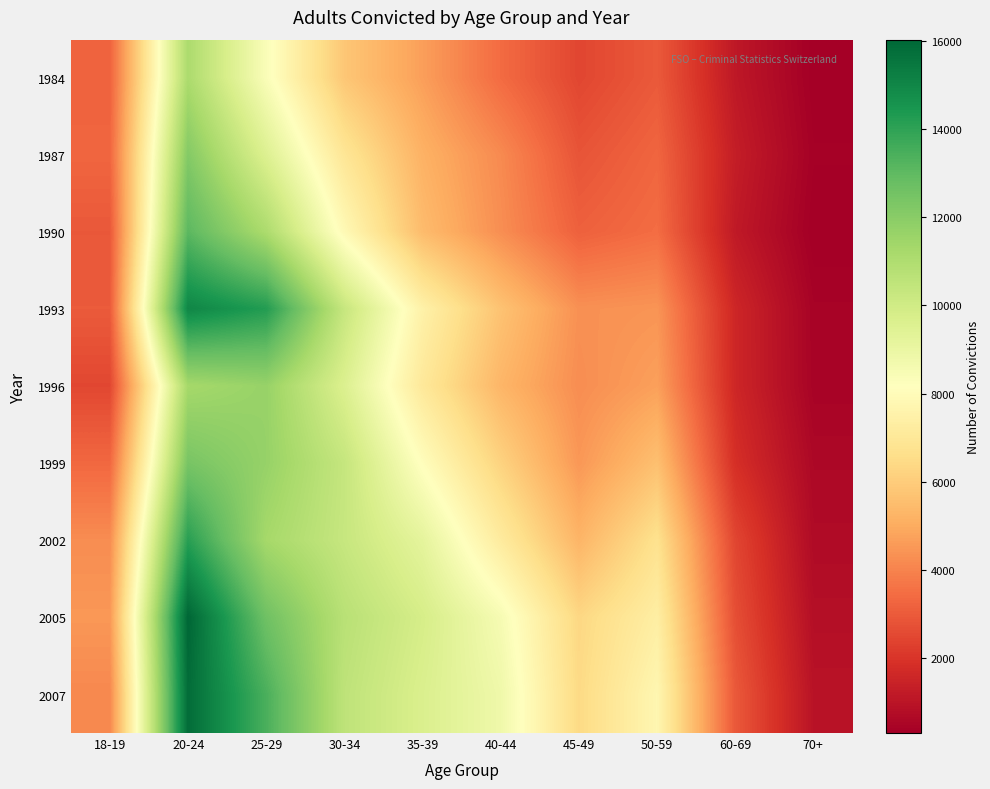

Reading left to right, transcribe all the data shown in this chart.

1984: 18-19=3193	20-24=11097	25-29=8368	30-34=5806	35-39=4675	40-44=3416	45-49=2470	50-59=2967	60-69=1121	70+=308
1987: 18-19=3284	20-24=12127	25-29=9546	30-34=6916	35-39=5174	40-44=4172	45-49=2825	50-59=3274	60-69=1290	70+=371
1990: 18-19=2939	20-24=13076	25-29=11087	30-34=7875	35-39=5464	40-44=4273	45-49=3147	50-59=3456	60-69=1162	70+=300
1993: 18-19=3006	20-24=15006	25-29=14251	30-34=10300	35-39=7490	40-44=5690	45-49=4329	50-59=4427	60-69=1571	70+=434
1996: 18-19=2495	20-24=11277	25-29=11651	30-34=9592	35-39=7042	40-44=5293	45-49=4243	50-59=4712	60-69=1582	70+=448
1999: 18-19=3335	20-24=12417	25-29=11672	30-34=10339	35-39=8089	40-44=6185	45-49=4499	50-59=5602	60-69=1842	70+=599
2002: 18-19=4239	20-24=14140	25-29=11280	30-34=10294	35-39=9212	40-44=7180	45-49=5267	50-59=6715	60-69=2453	70+=688
2005: 18-19=4507	20-24=16030	25-29=12634	30-34=10724	35-39=9816	40-44=8516	45-49=6336	50-59=7335	60-69=2678	70+=825
2007: 18-19=4115	20-24=15836	25-29=13440	30-34=10558	35-39=9651	40-44=8791	45-49=6422	50-59=7749	60-69=2945	70+=961